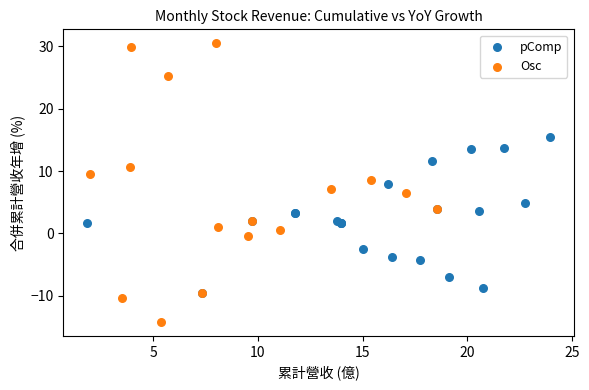

Which series contains the lowest Y value?

Osc